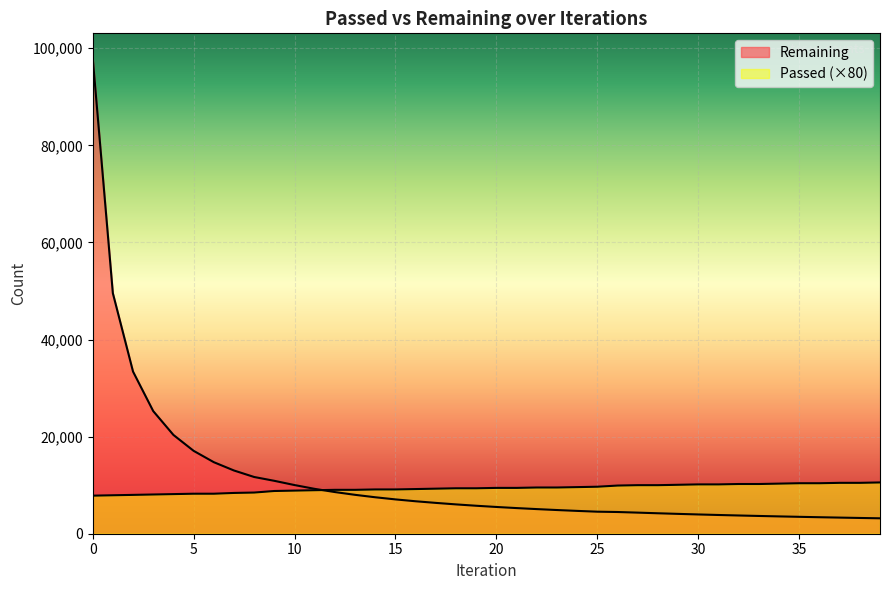

How many lines are shown in the chart?

2